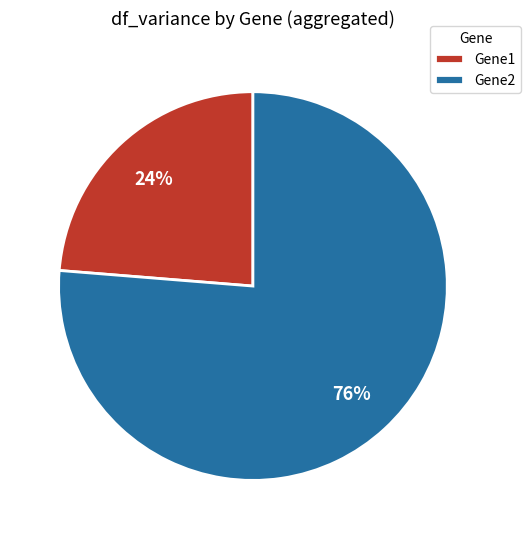

To the nearest percent, what is the average slice percentage?

50%